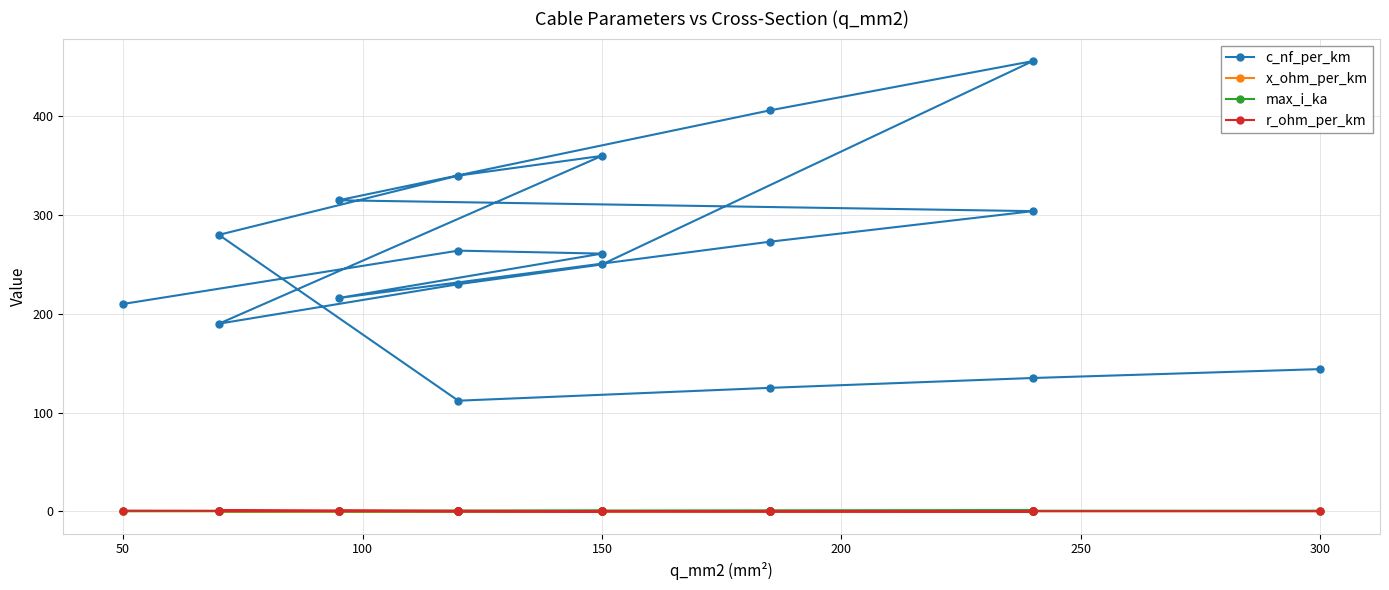

The value of r_ohm_per_km at 14 is 0.8. True or false?

False